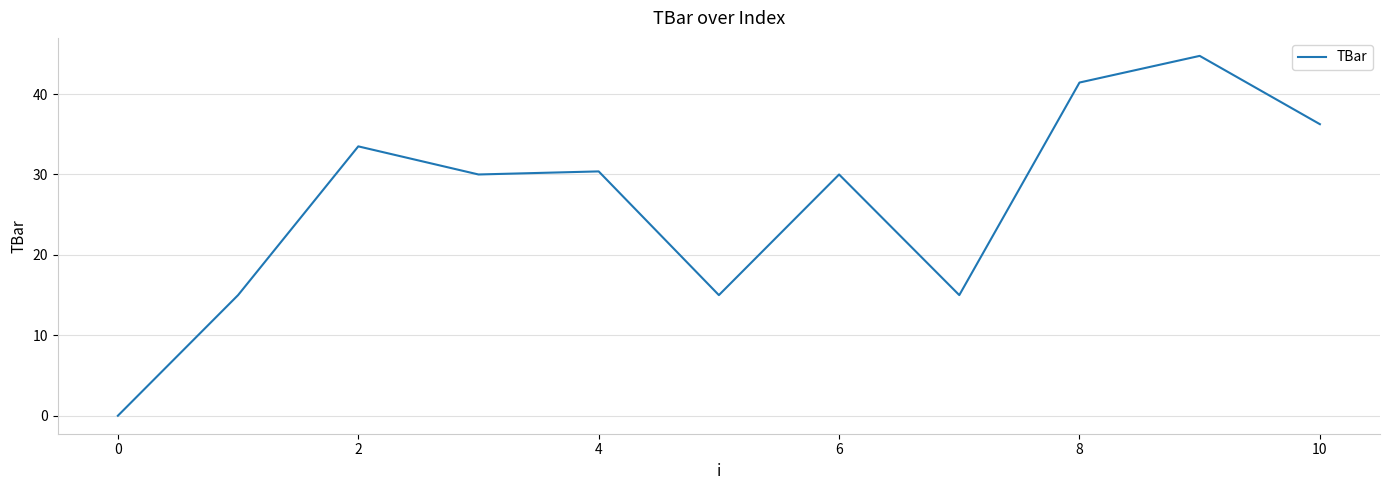

What is the difference between the maximum and minimum values?

44.7